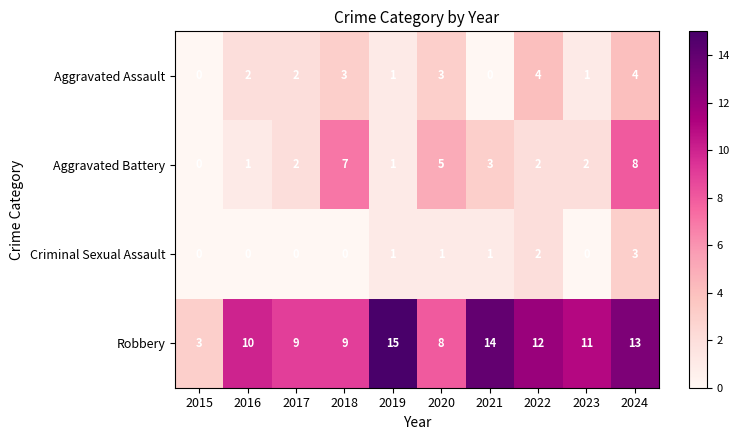

Which label corresponds to the largest value in the chart?

2019